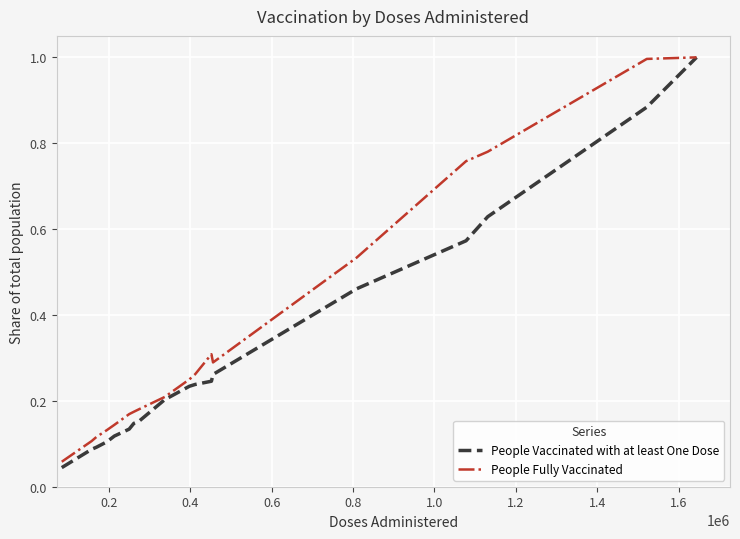

List the series in order of their overall mean, highest first.

People Fully Vaccinated, People Vaccinated with at least One Dose